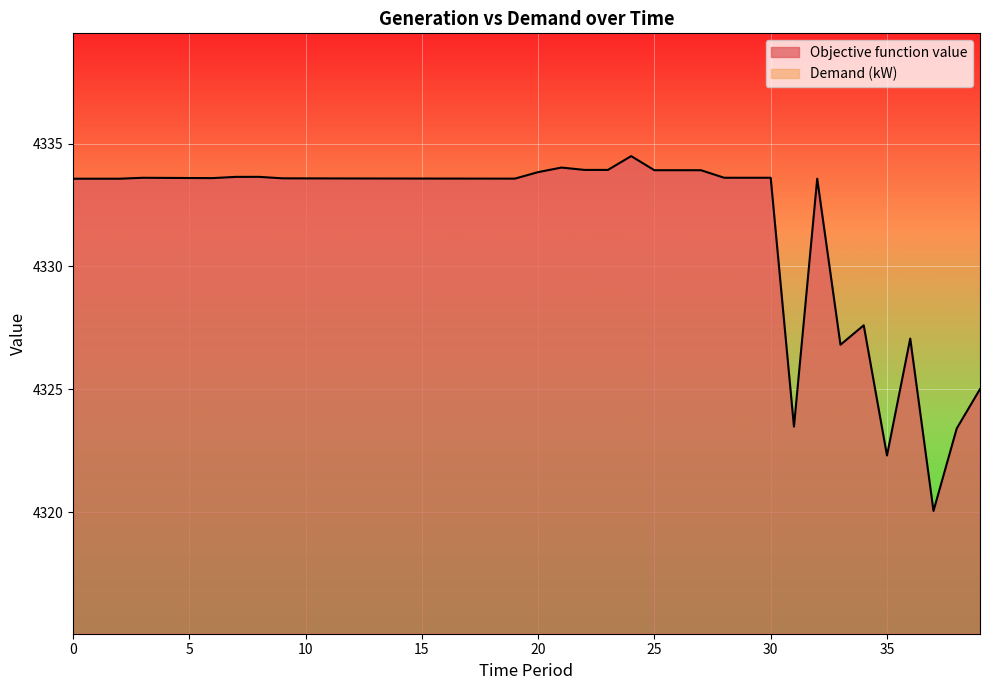

How many lines are shown in the chart?

2